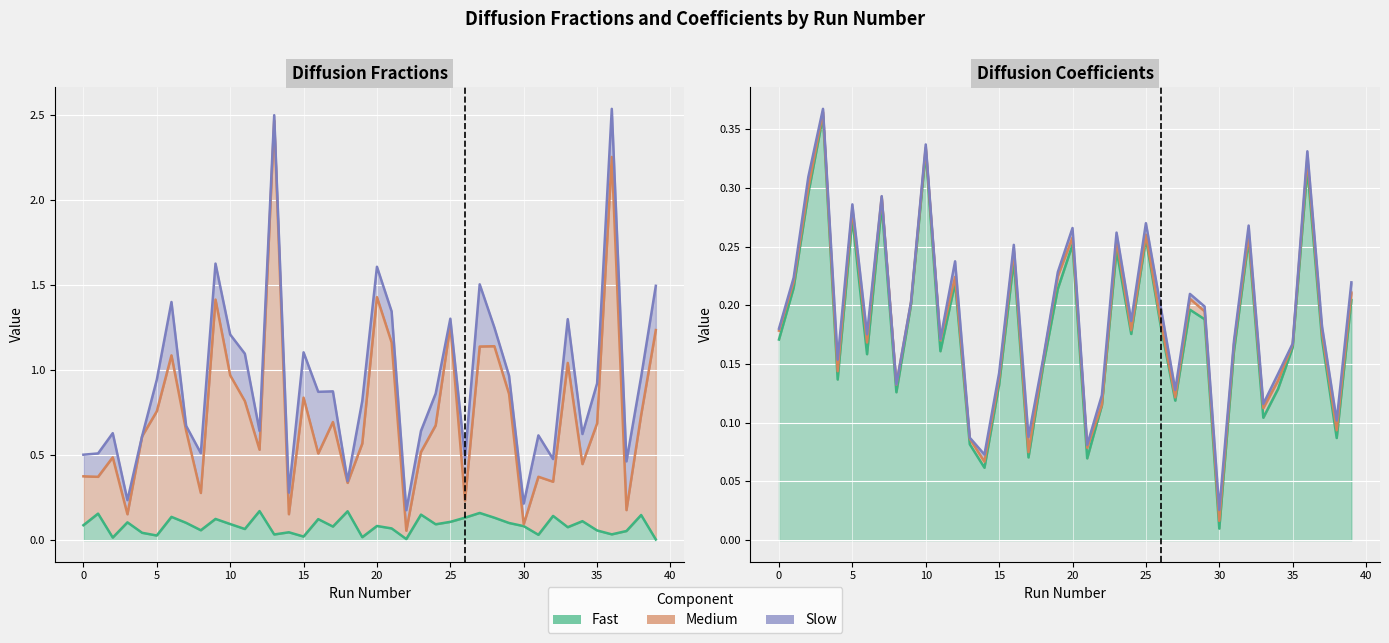

What is the label of the 31st point from the left?

30